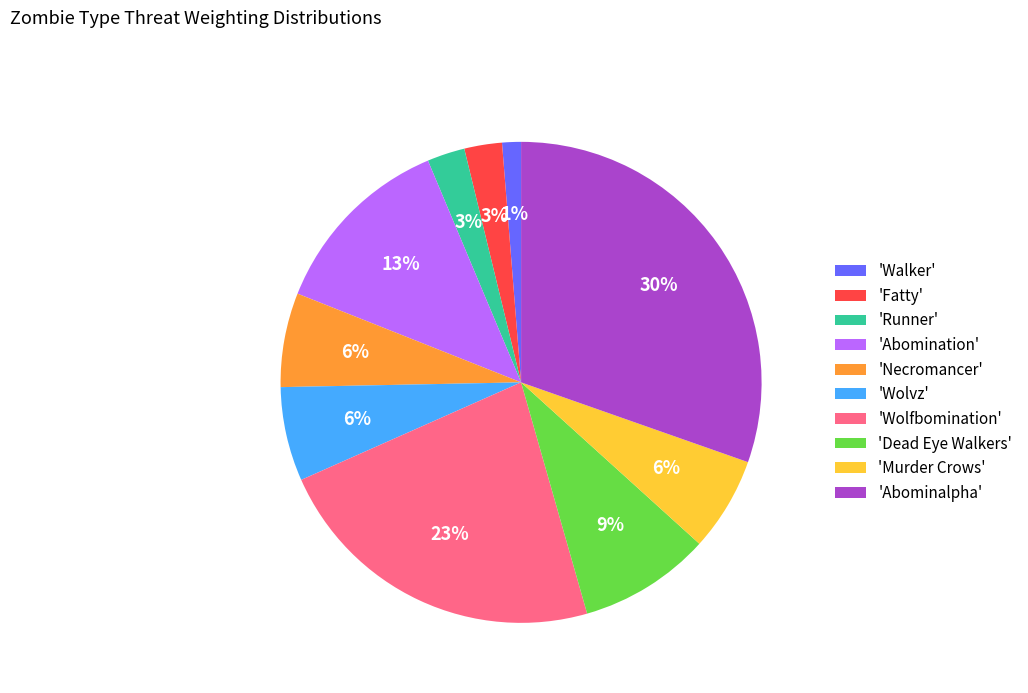

To the nearest percent, what is the difference between the largest and smallest slice percentages?

29%